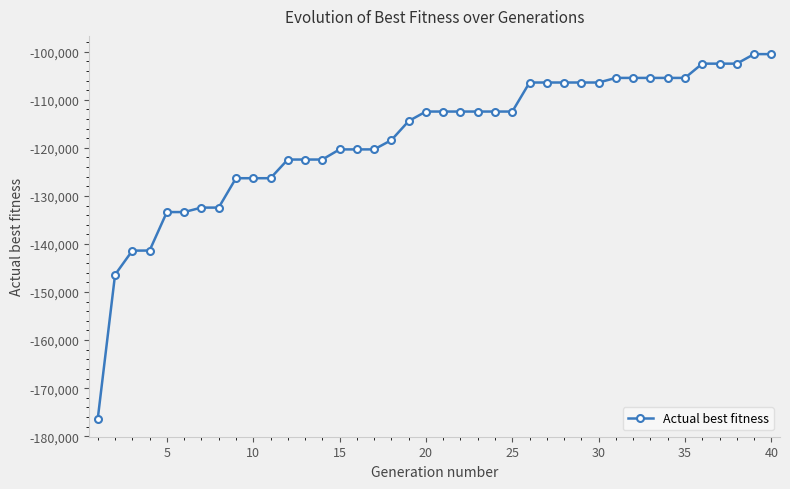

What is the value of the 31st point from the left?

-105446